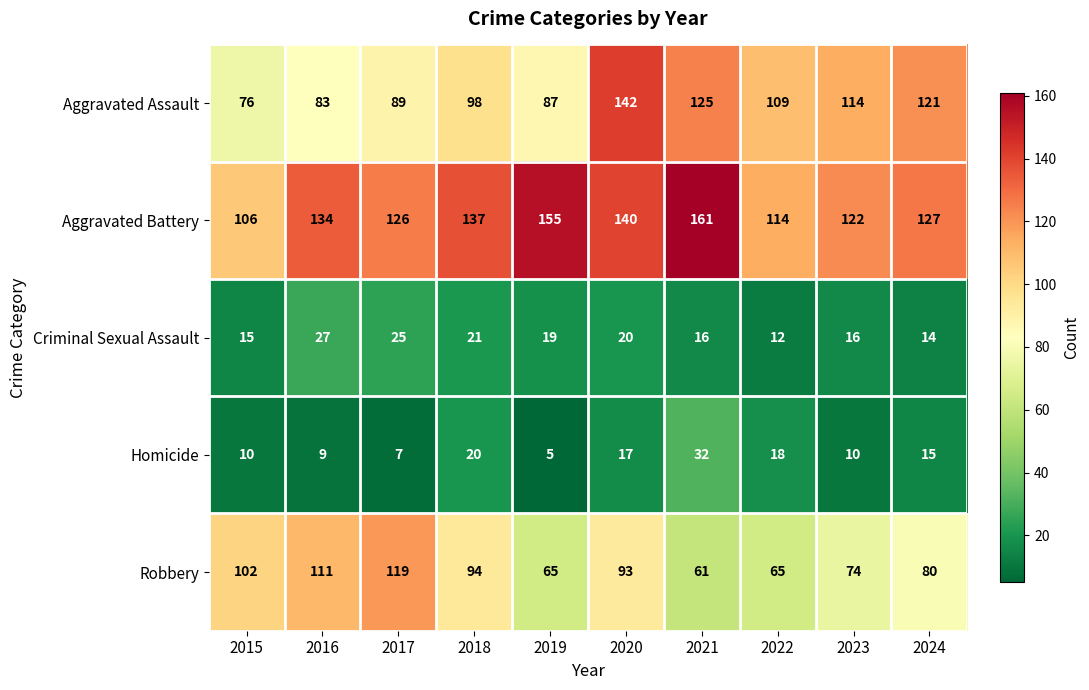

At 2015, list the series in order from largest to smallest.

Aggravated Battery, Robbery, Aggravated Assault, Criminal Sexual Assault, Homicide